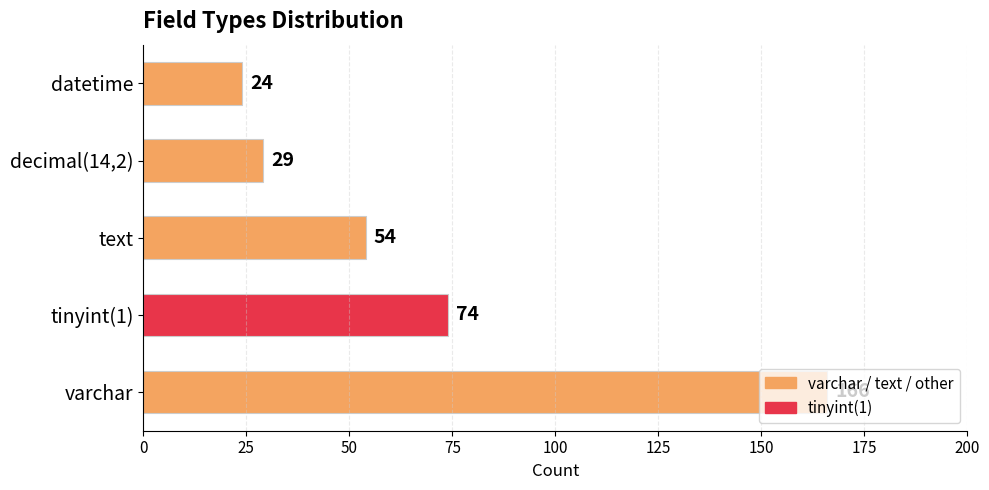

Is it true that the value at text is 89?

False